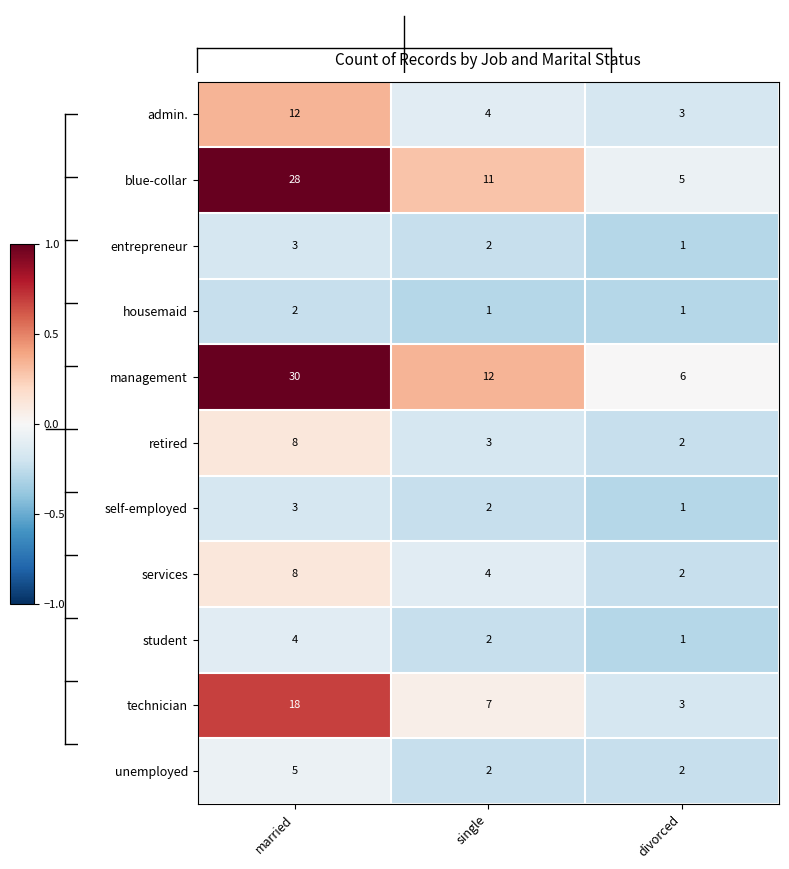

What is the maximum value shown in the chart?

30